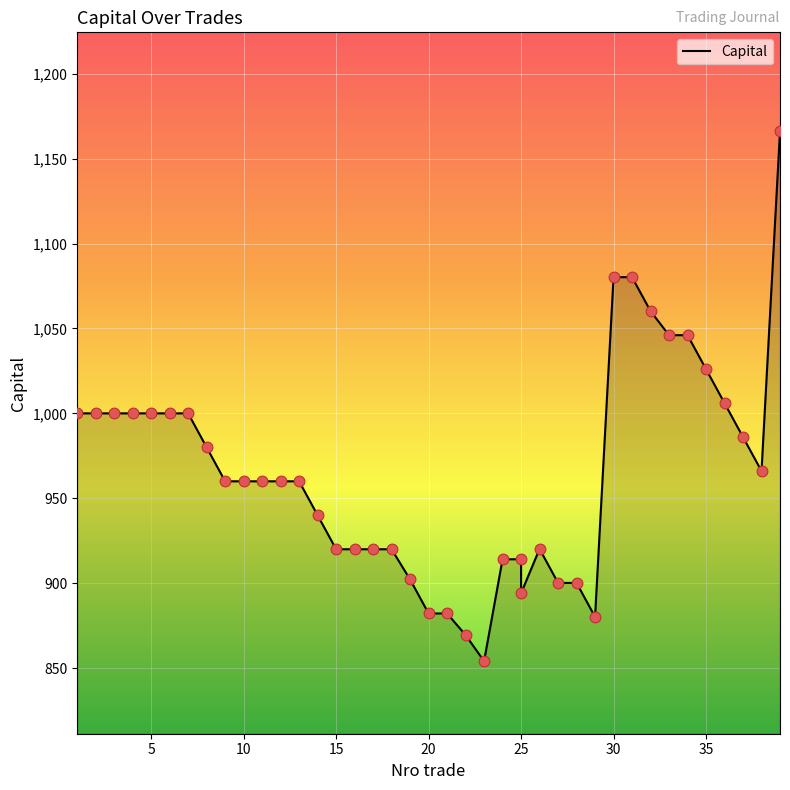

What is the change in value from 8 to 22?

-110.5